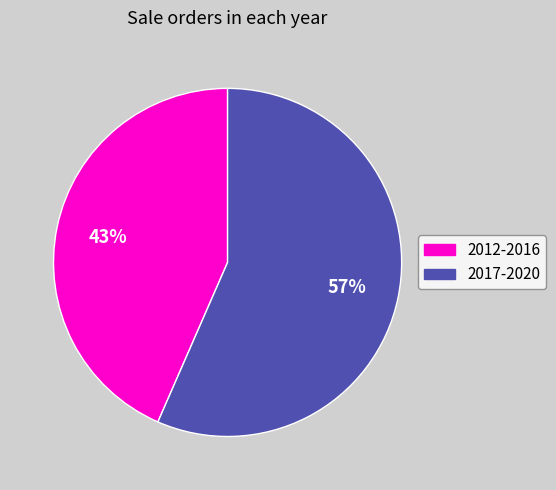

To the nearest percent, what is the average slice percentage?

50%